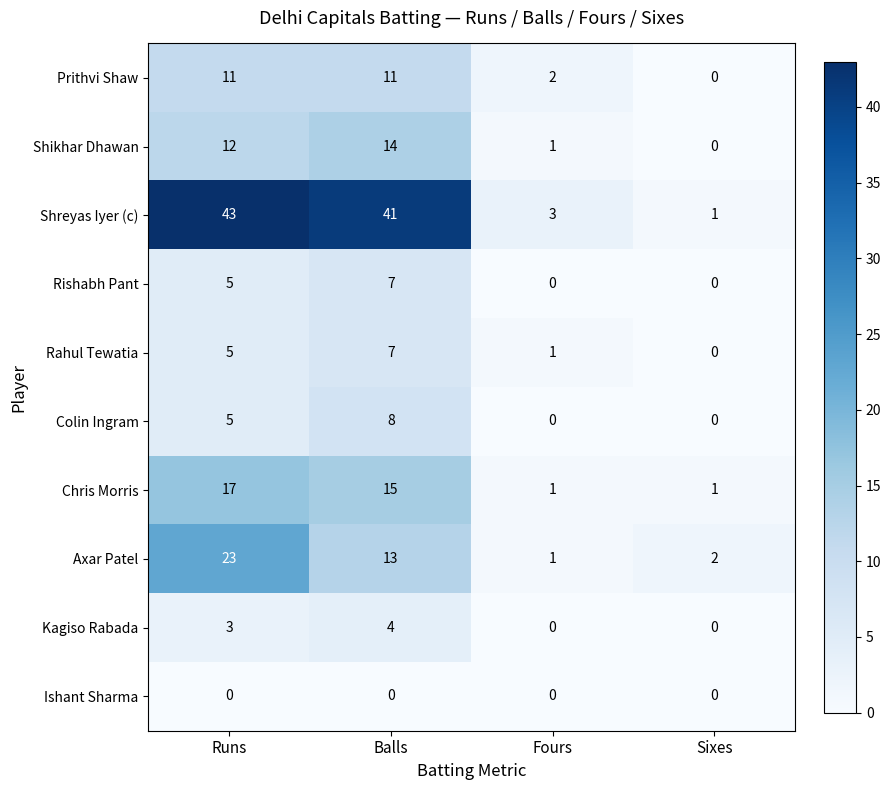

At which label is Axar Patel closest to 12?

Balls